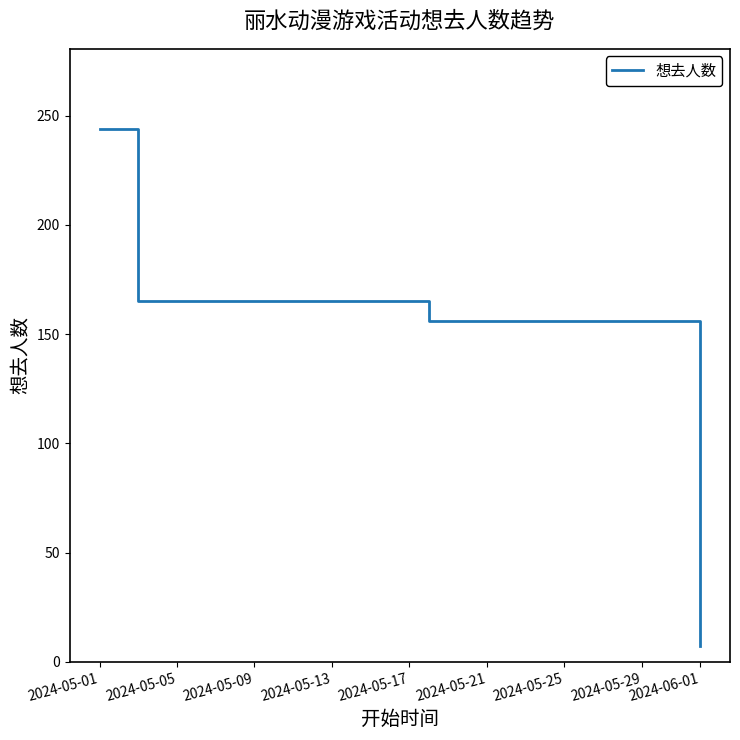

What is the difference between the maximum and minimum values?

237